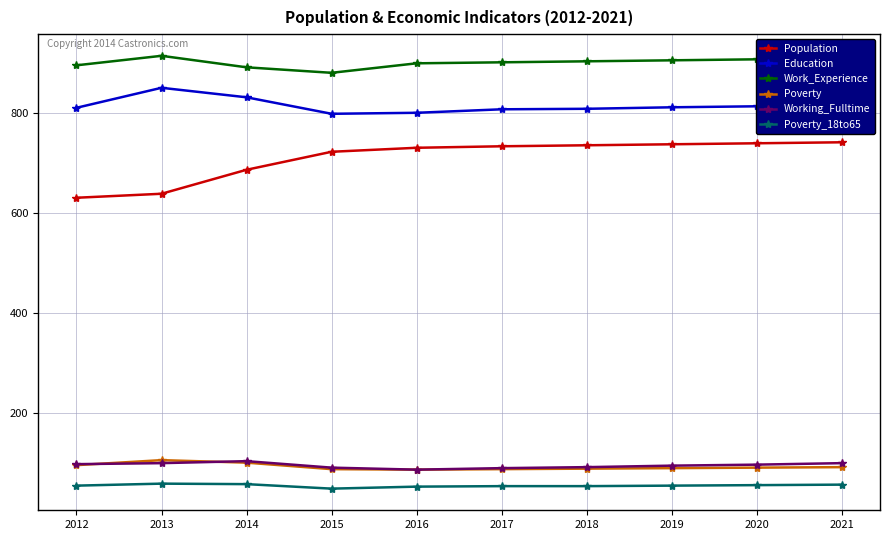

Which series has the largest total across all categories?

Work_Experience